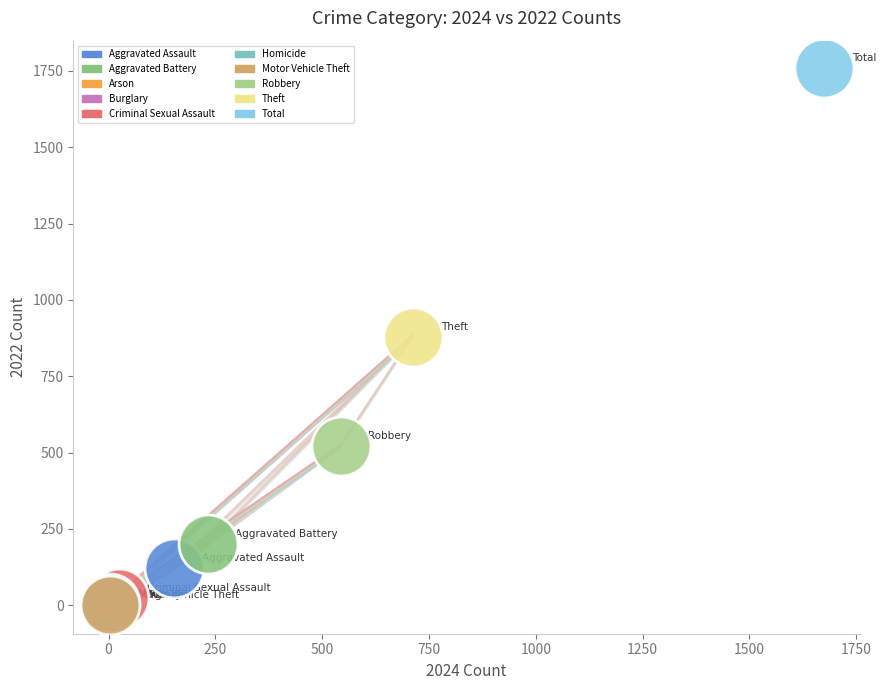

What are all the series names shown in the legend?

Aggravated Assault, Aggravated Battery, Arson, Burglary, Criminal Sexual Assault, Homicide, Motor Vehicle Theft, Robbery, Theft, Total